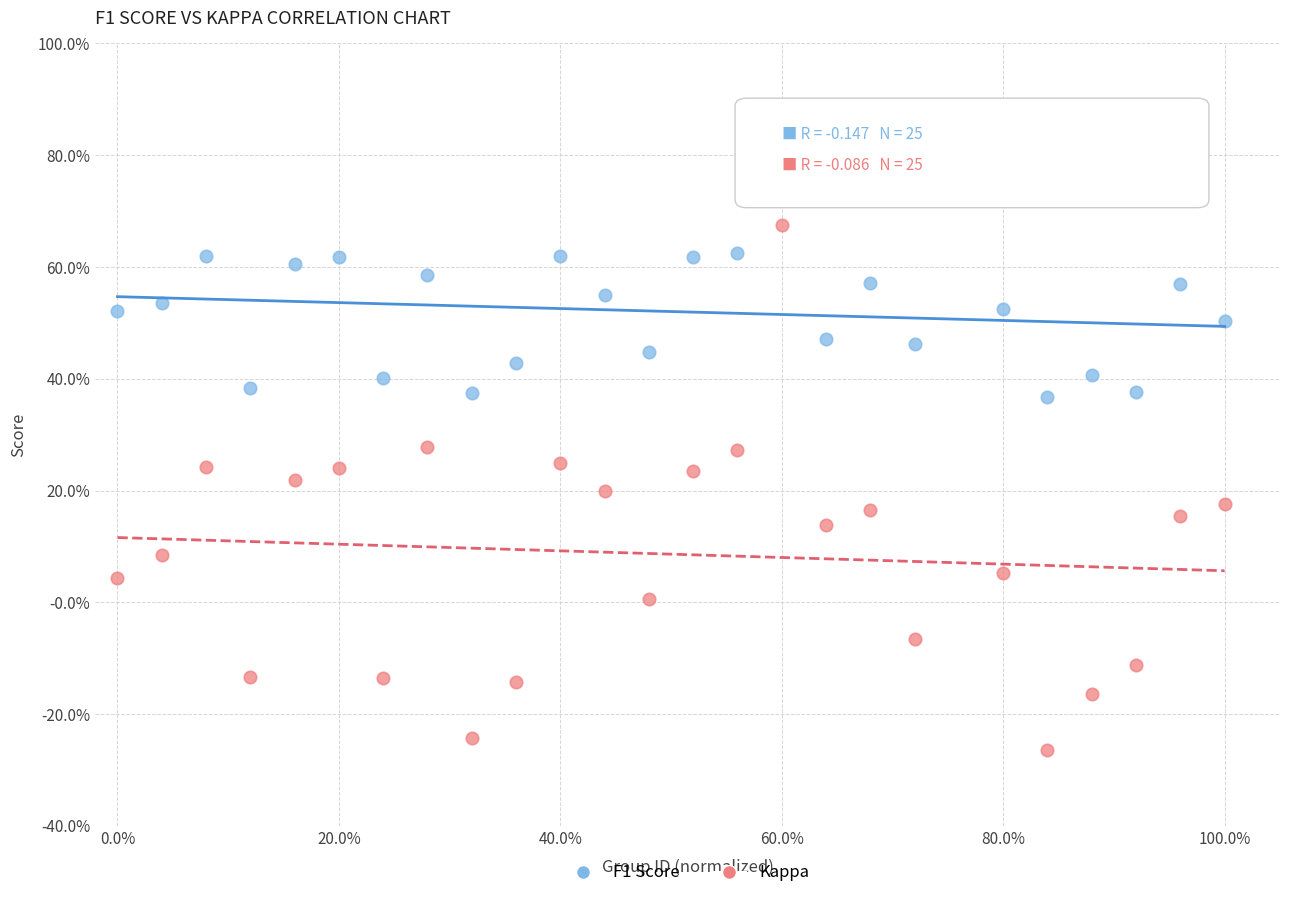

Which series contains the highest Y value?

F1 Score